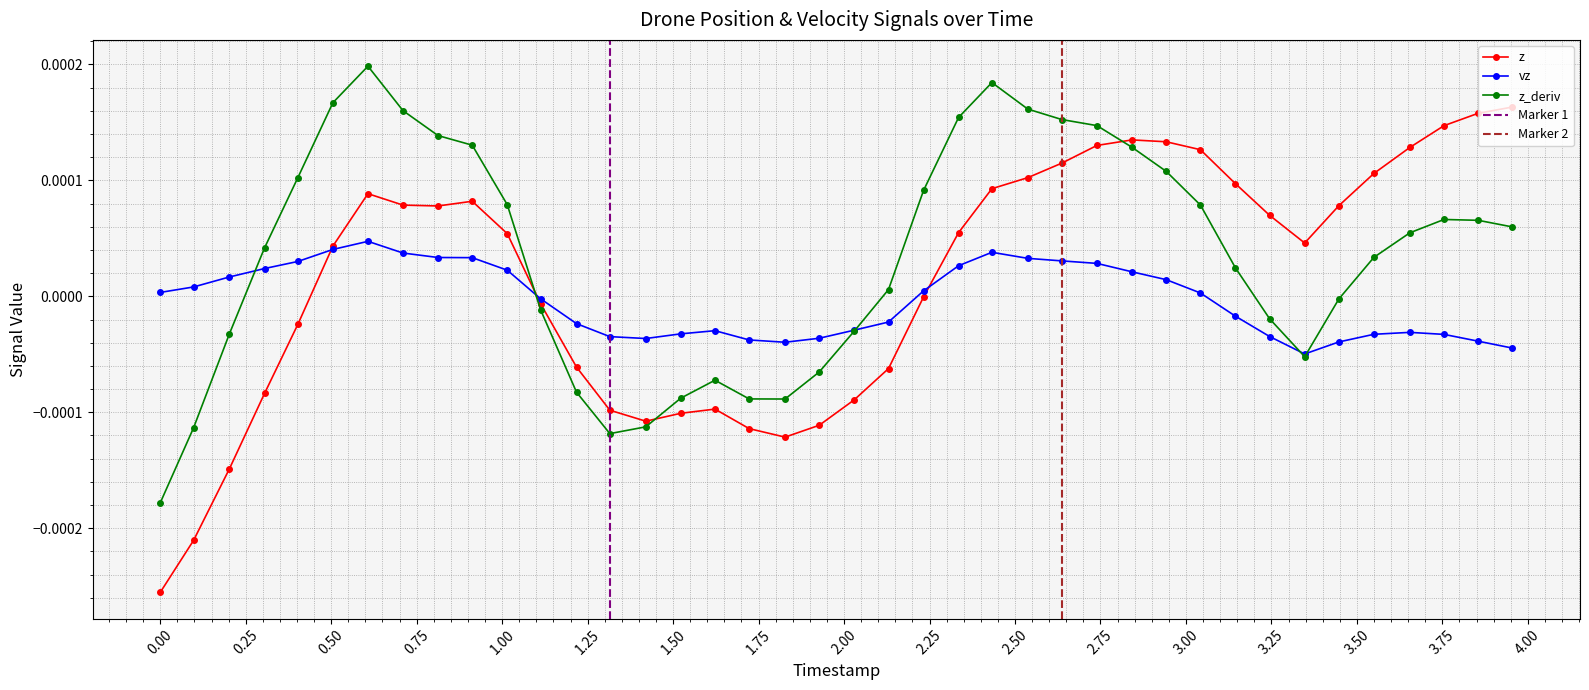

True or false: z has more than 2 points higher than both neighbors.

True